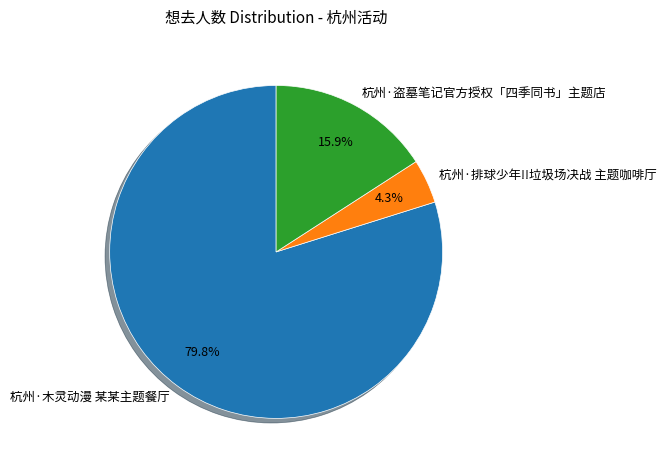

How much of the chart is everything except 杭州·排球少年!!垃圾场决战 主题咖啡厅?

95.7%